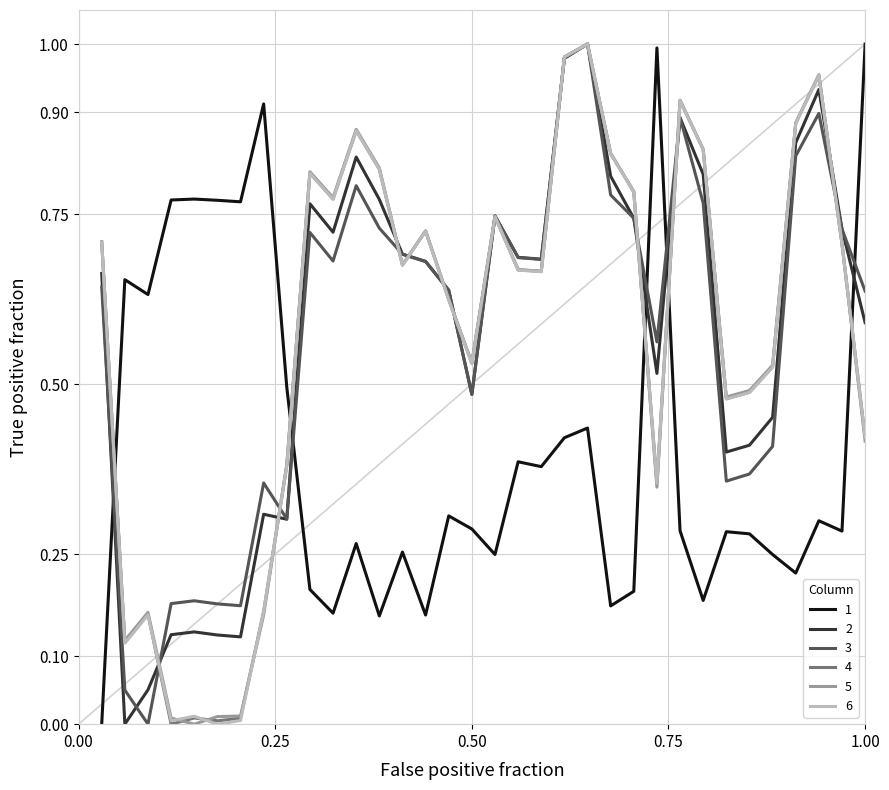

Reading left to right, extract all data points from this chart.

1: 0.0	0.7	0.6	0.8	0.8	0.8	0.8	0.9	0.5	0.2	0.2	0.3	0.2	0.3	0.2	0.3	0.3	0.2	0.4	0.4	0.4	0.4	0.2	0.2	1.0	0.3	0.2	0.3	0.3	0.2	0.2	0.3	0.3	1.0
2: 0.7	0.0	0.1	0.1	0.1	0.1	0.1	0.3	0.3	0.8	0.7	0.8	0.8	0.7	0.7	0.6	0.5	0.7	0.7	0.7	1.0	1.0	0.8	0.7	0.5	0.9	0.8	0.4	0.4	0.5	0.9	0.9	0.7	0.6
3: 0.6	0.1	0.0	0.2	0.2	0.2	0.2	0.4	0.3	0.7	0.7	0.8	0.7	0.7	0.7	0.6	0.5	0.7	0.7	0.7	1.0	1.0	0.8	0.7	0.6	0.9	0.8	0.4	0.4	0.4	0.8	0.9	0.7	0.6
4: 0.7	0.1	0.2	0.0	0.0	0.0	0.0	0.2	0.4	0.8	0.8	0.9	0.8	0.7	0.7	0.6	0.5	0.7	0.7	0.7	1.0	1.0	0.8	0.8	0.4	0.9	0.8	0.5	0.5	0.5	0.9	1.0	0.7	0.4
5: 0.7	0.1	0.2	0.0	0.0	0.0	0.0	0.2	0.4	0.8	0.8	0.9	0.8	0.7	0.7	0.6	0.5	0.7	0.7	0.7	1.0	1.0	0.8	0.8	0.3	0.9	0.8	0.5	0.5	0.5	0.9	1.0	0.7	0.4
6: 0.7	0.1	0.2	0.0	0.0	0.0	0.0	0.2	0.4	0.8	0.8	0.9	0.8	0.7	0.7	0.6	0.5	0.7	0.7	0.7	1.0	1.0	0.8	0.8	0.4	0.9	0.8	0.5	0.5	0.5	0.9	1.0	0.7	0.4